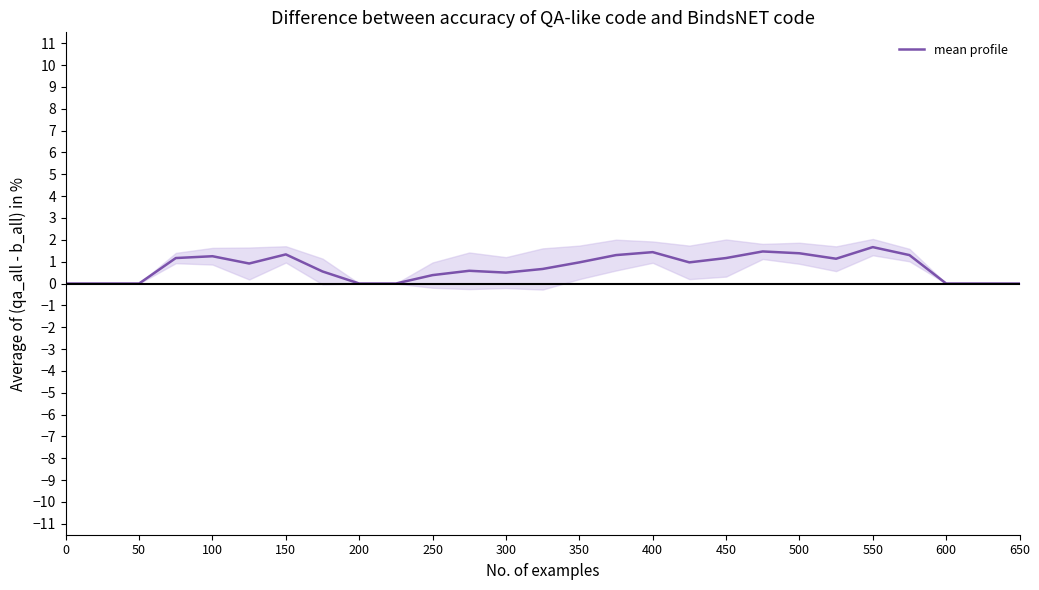

The value of mean profile at 450 is 1.2. True or false?

True